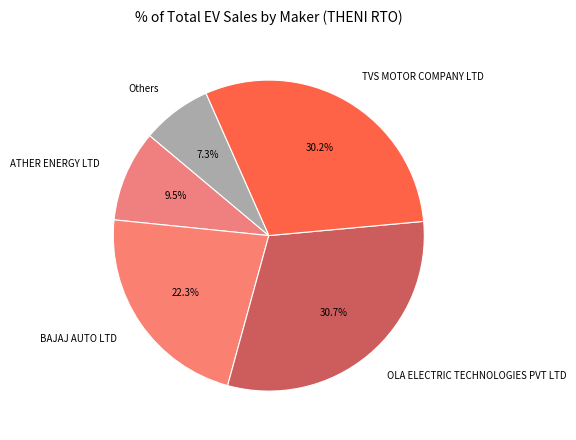

Is there a majority slice in this chart?

No